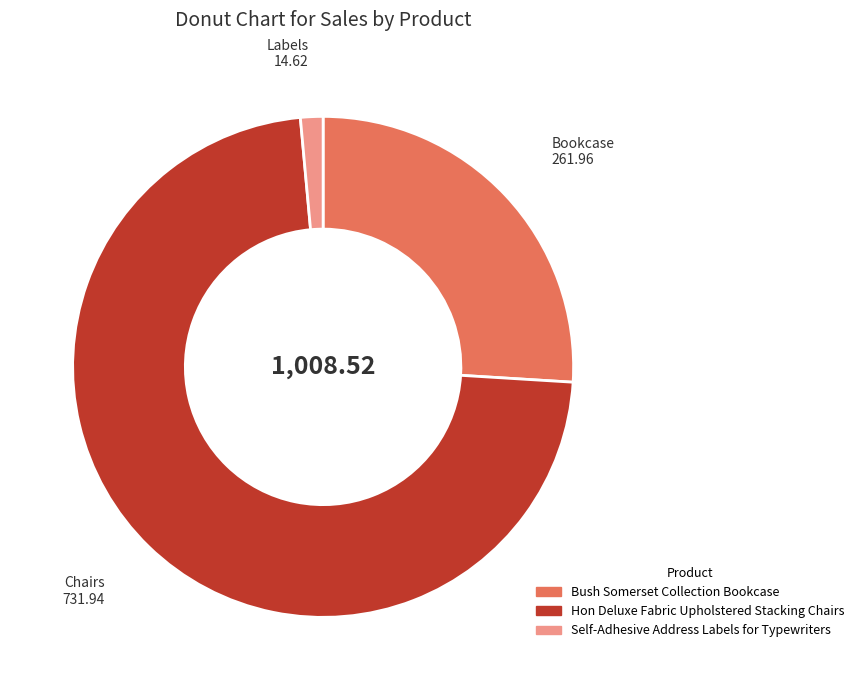

Count the number of slices in the pie.

3